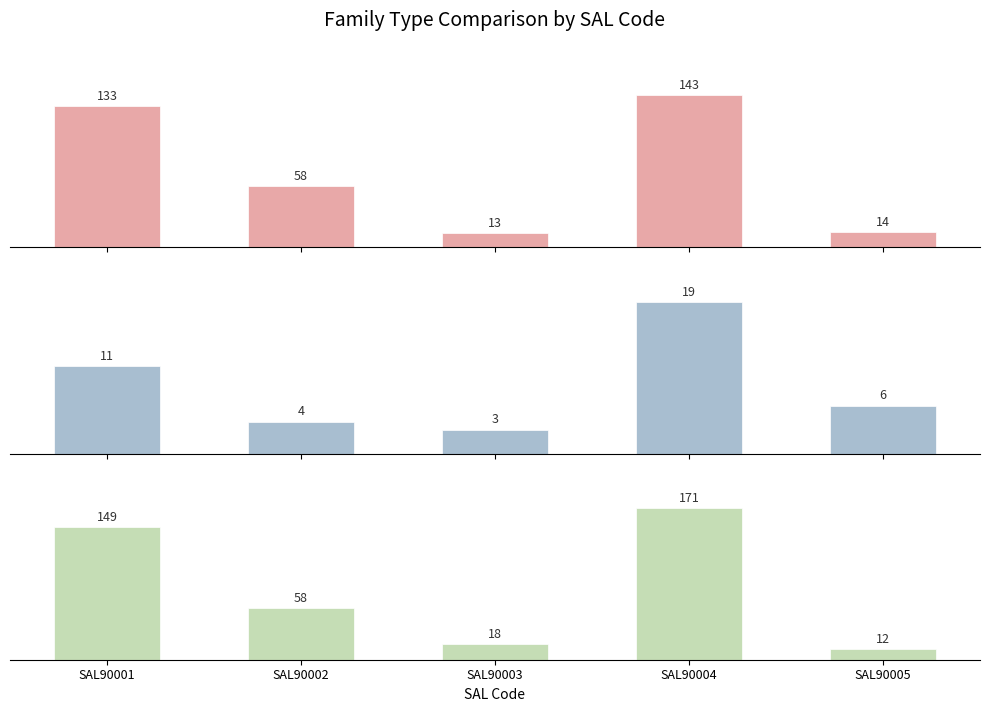

True or false: Step Fam (no other child) has a value of 3 at SAL90003.

True